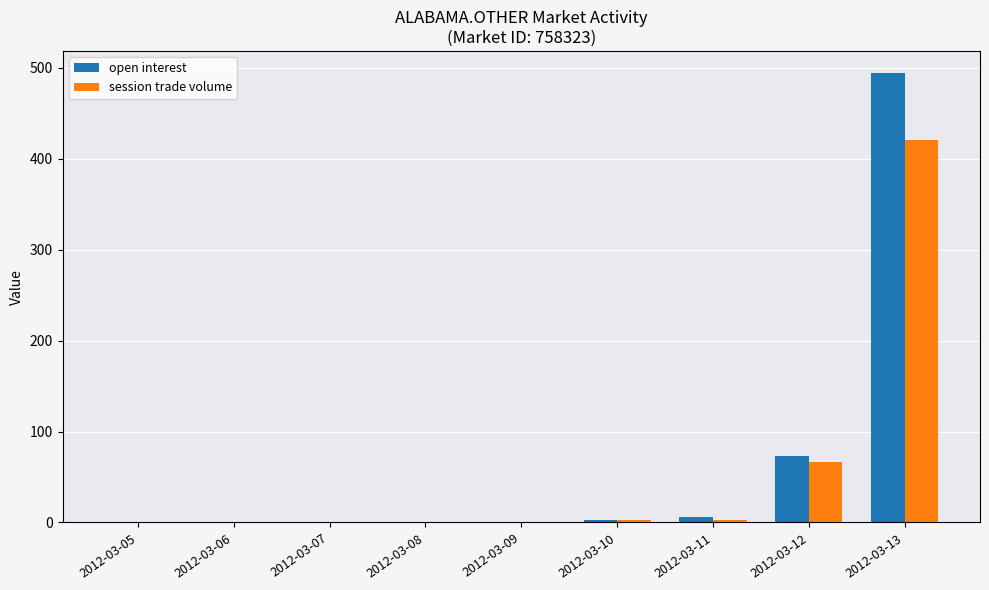

Which series has the largest range (max minus min)?

open interest